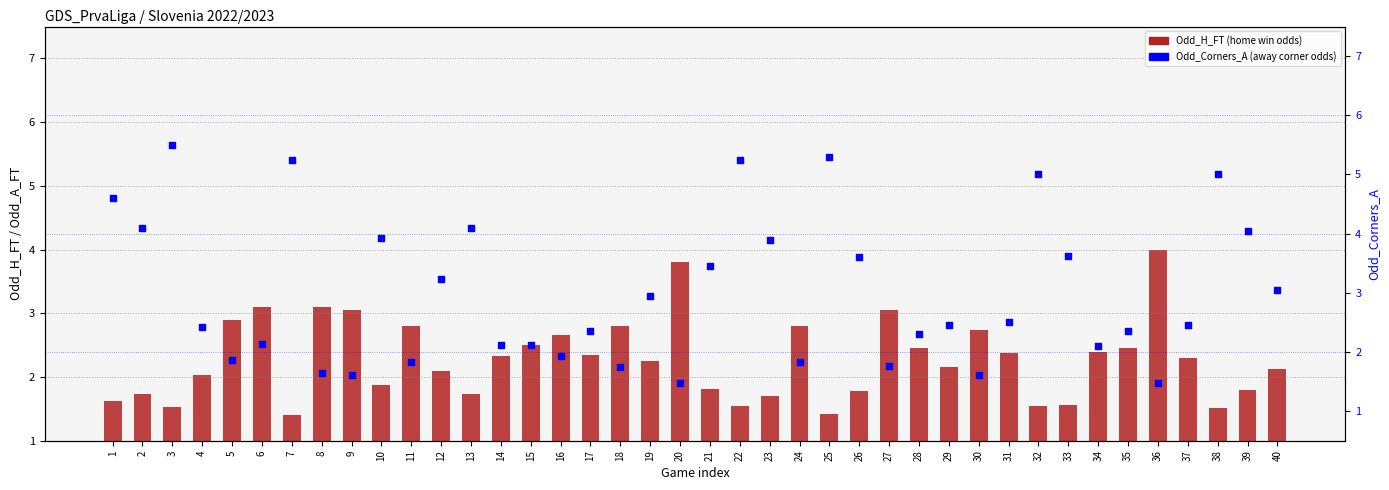

Which series has the largest total across all categories?

Odd_Corners_A